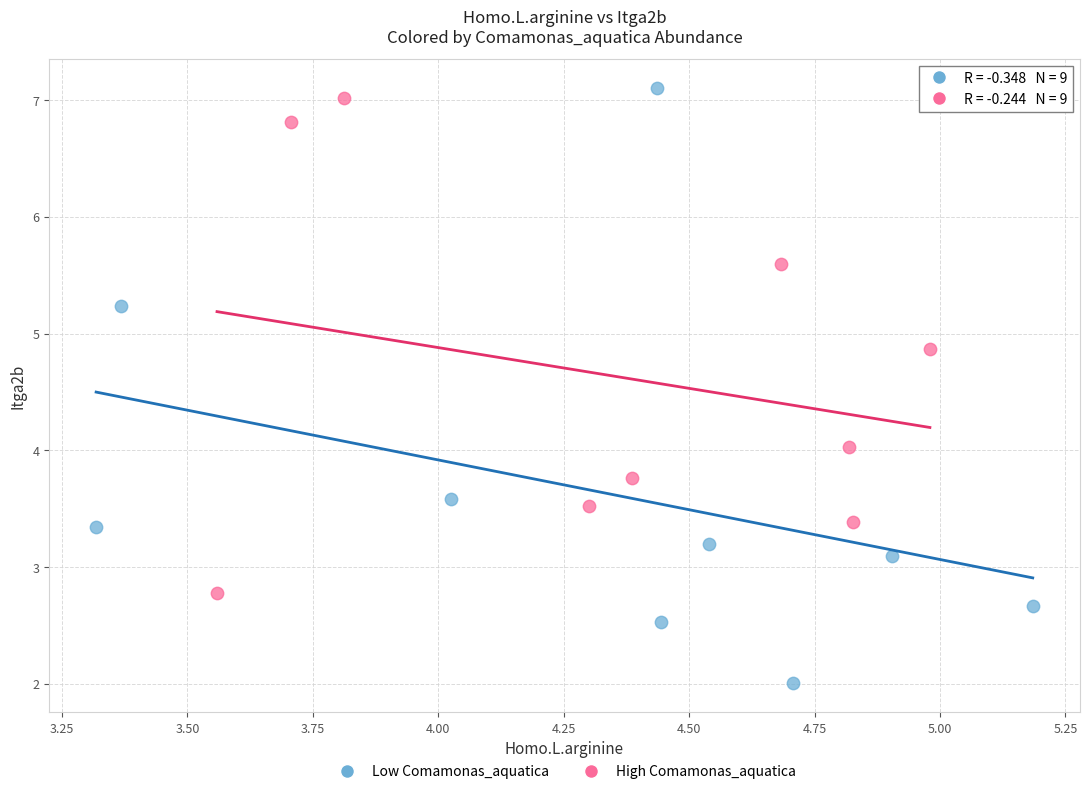

Which series has the widest spread of Y values?

Low Comamonas_aquatica